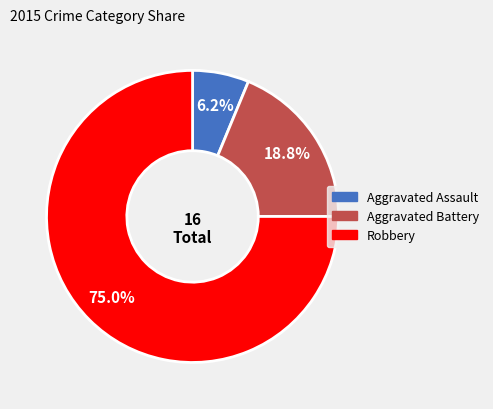

To the nearest percent, what is the combined percentage of Robbery and Aggravated Battery?

94%